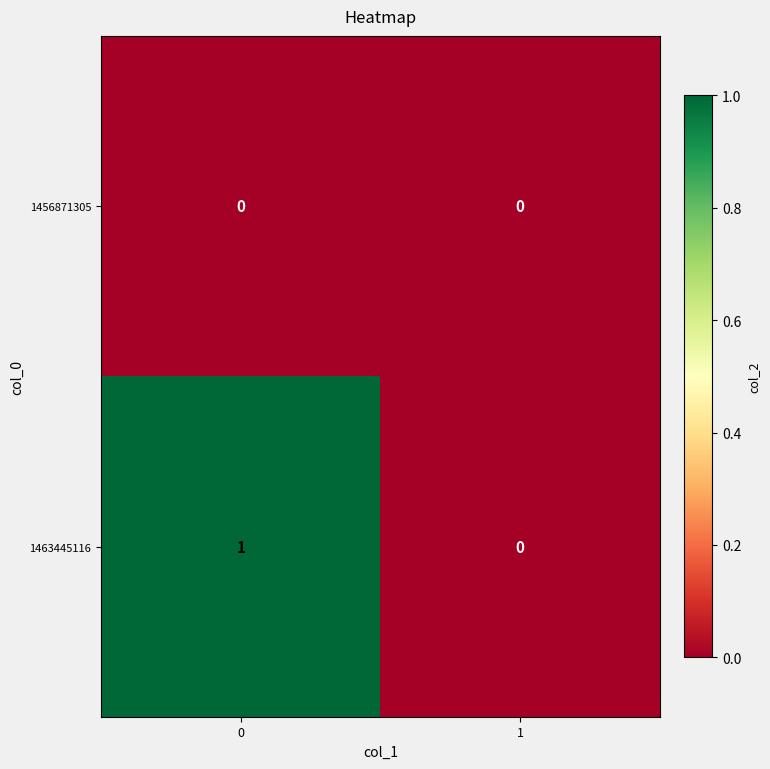

Which series has the widest spread of values?

1463445116